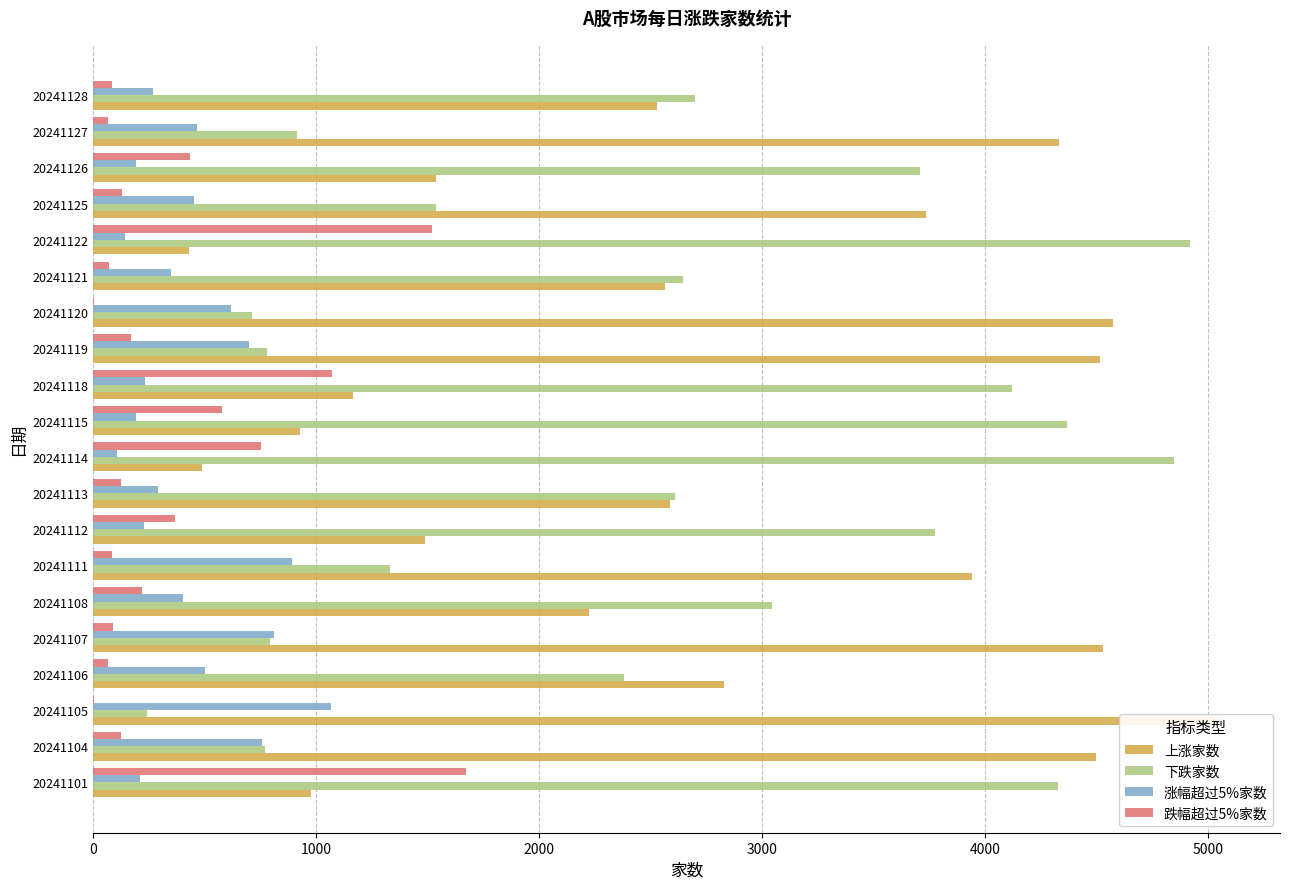

Are the bars horizontal?

Yes